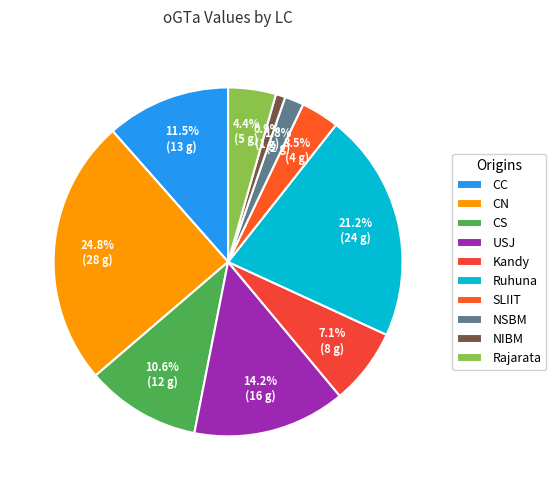

To the nearest percent, what is the difference between the largest and smallest slice percentages?

24%